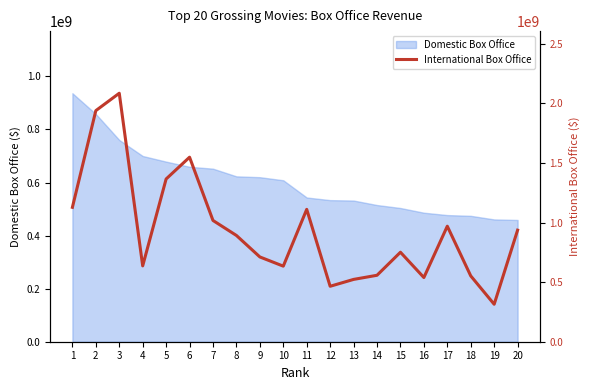

Is it true that the value at 8 is 891742301?

True